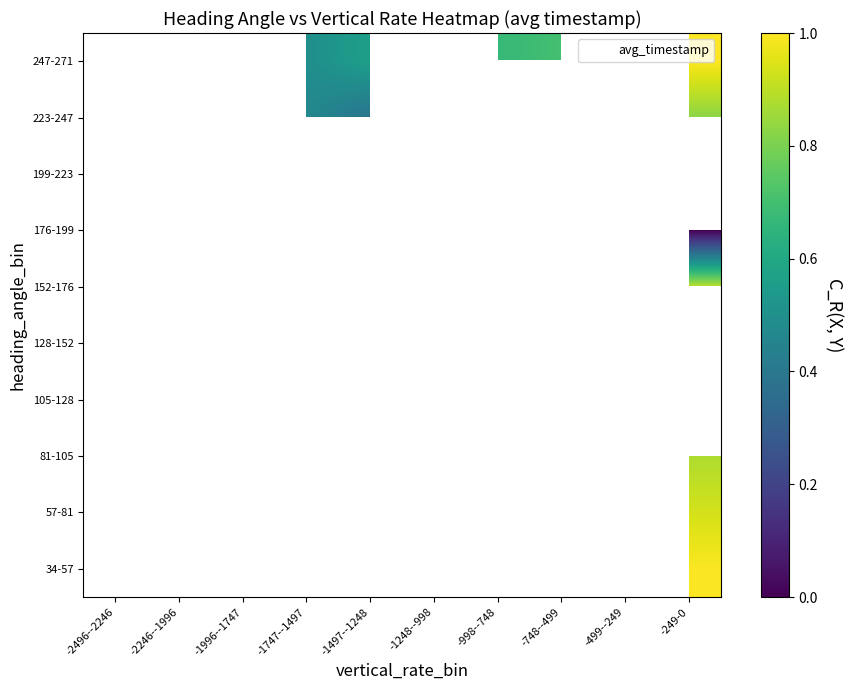

Rank the categories by 57-81 value from lowest to highest.

-2496--2246, -2246--1996, -1996--1747, -1747--1497, -1497--1248, -1248--998, -998--748, -748--499, -499--249, -249-0